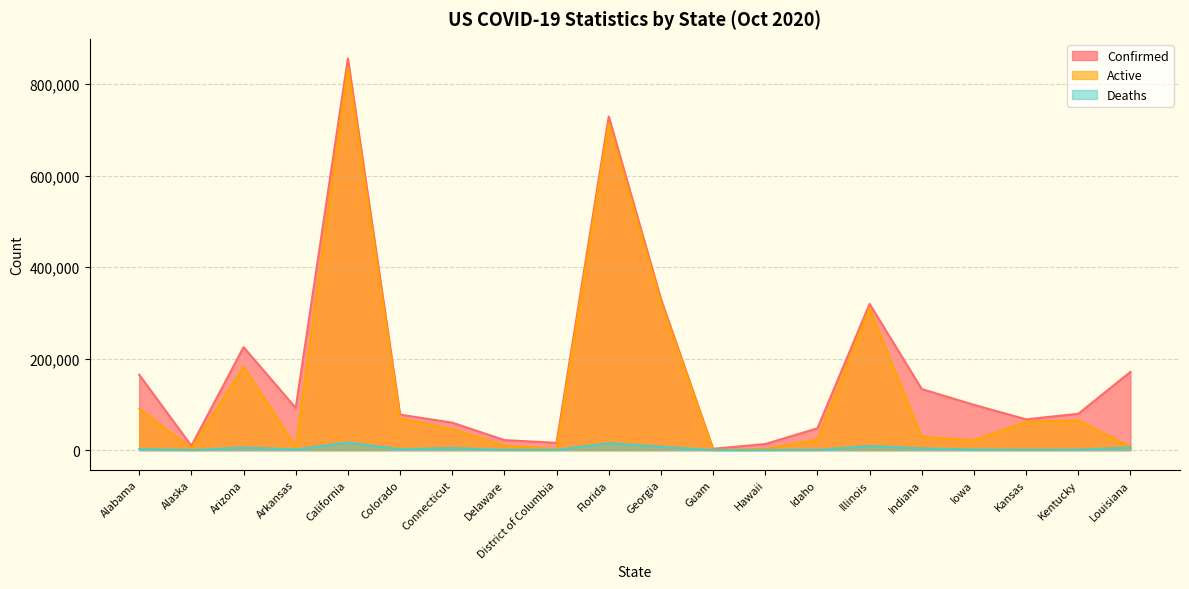

Reading right to left, list all the values displayed in this chart.

Confirmed: Louisiana=170878	Kentucky=79445	Kansas=67299	Iowa=99042	Indiana=133411	Illinois=319451	Idaho=47701	Hawaii=13371	Guam=2989	Georgia=330269	Florida=728921	District of Columbia=15918	Delaware=21998	Connecticut=60038	Colorado=77642	California=855787	Arkansas=92220	Arizona=224978	Alaska=9482	Alabama=164698
Active: Louisiana=7370	Kentucky=64657	Kansas=61991	Iowa=21635	Indiana=28445	Illinois=310230	Idaho=23313	Hawaii=2552	Guam=859	Georgia=322876	Florida=713735	District of Columbia=2790	Delaware=10007	Connecticut=45986	Colorado=68714	California=835843	Arkansas=7744	Arizona=182299	Alaska=3610	Alabama=90622
Deaths: Louisiana=5635	Kentucky=1249	Kansas=775	Iowa=1459	Indiana=3831	Illinois=9221	Idaho=507	Hawaii=168	Guam=58	Georgia=7393	Florida=15186	District of Columbia=636	Delaware=671	Connecticut=4530	Colorado=2112	California=16640	Arkansas=1552	Arizona=5759	Alaska=61	Alabama=2664